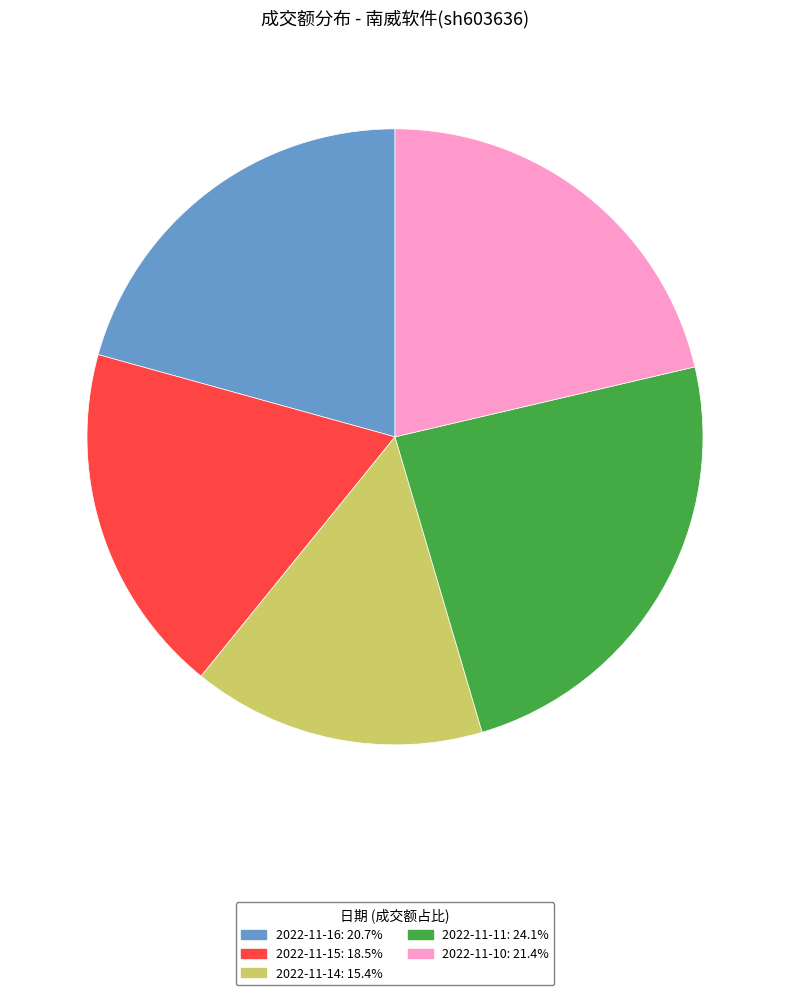

Rank the categories by value from lowest to highest.

2022-11-14, 2022-11-15, 2022-11-16, 2022-11-10, 2022-11-11